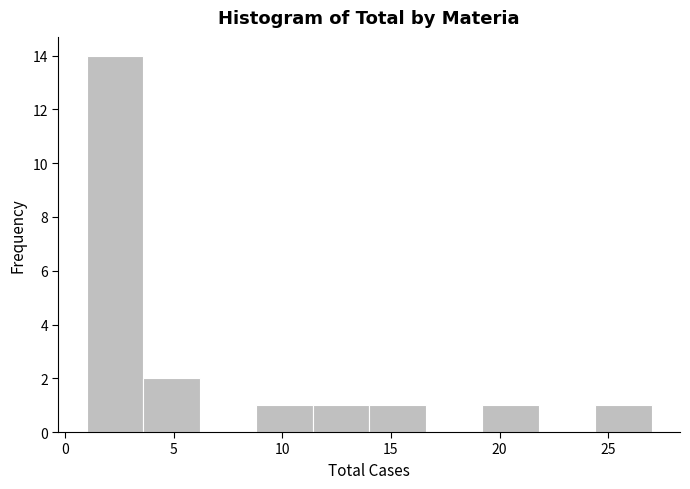

Which range on the x-axis has the tallest bar?

1.0 to 3.6